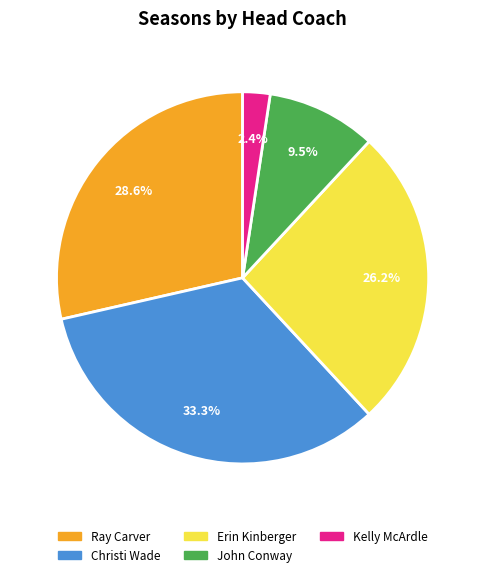

Rank the categories by value from highest to lowest.

Christi Wade, Ray Carver, Erin Kinberger, John Conway, Kelly McArdle